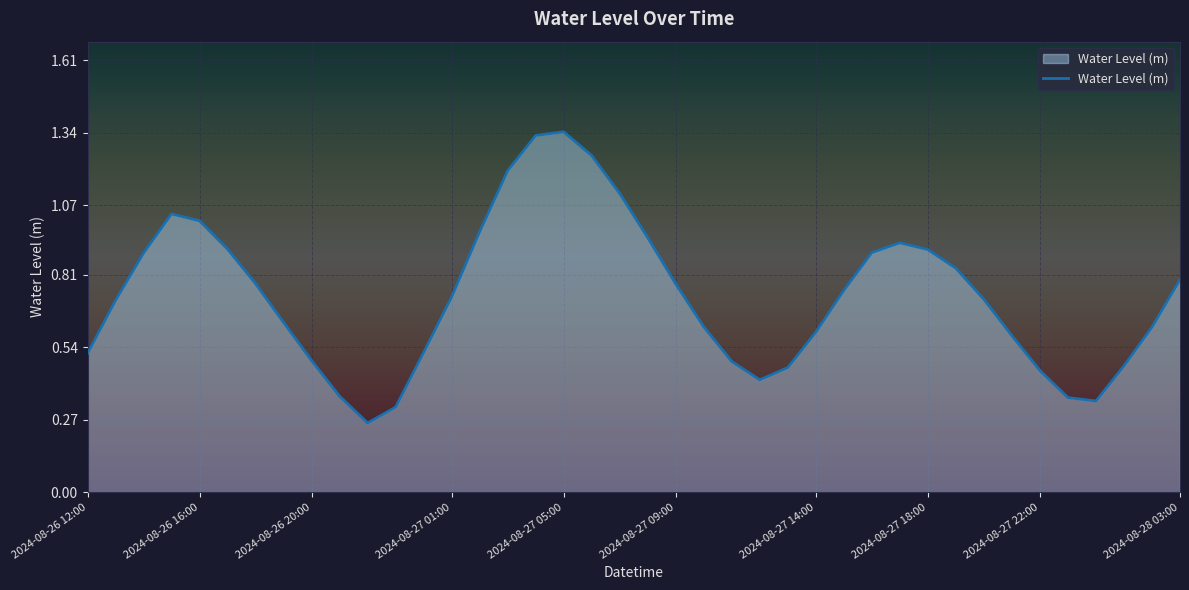

What is the sum of all values?

29.3